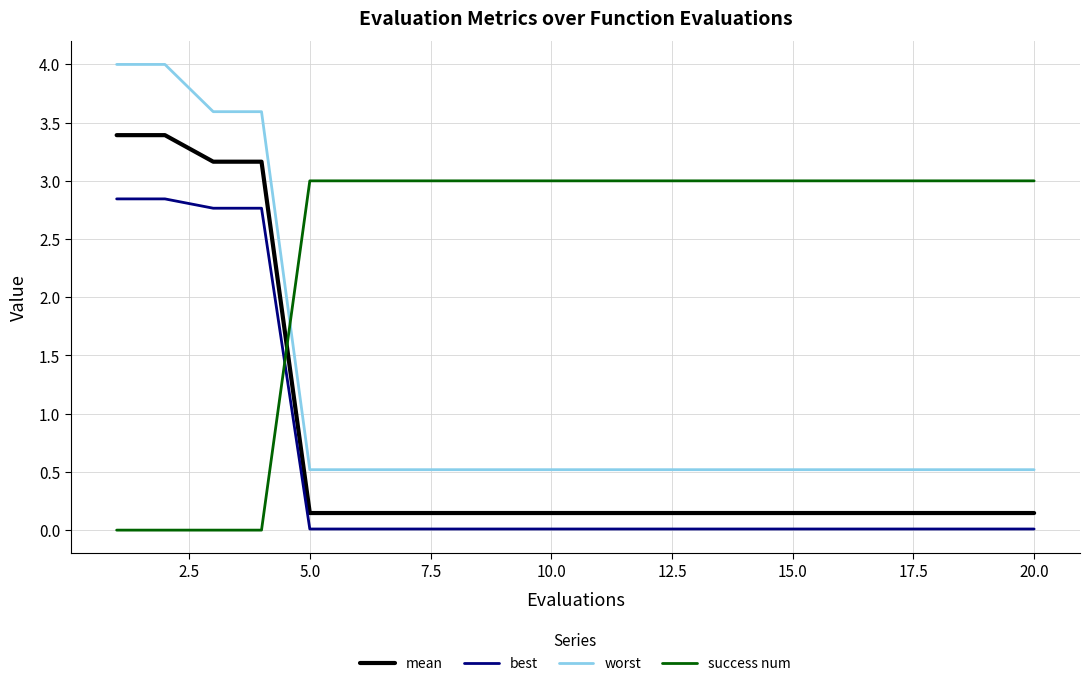

What is the maximum value shown in the chart?

4.0